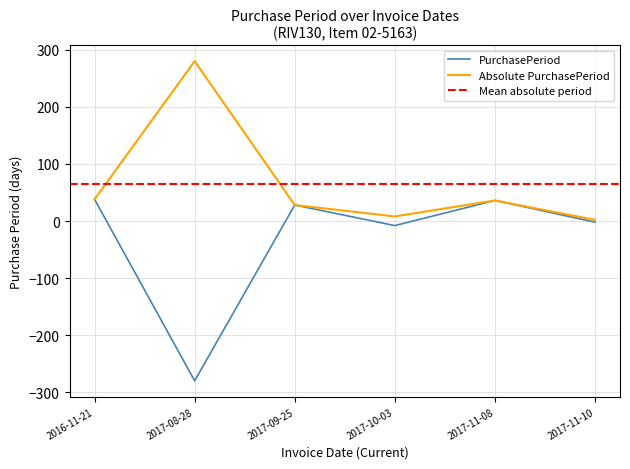

How many categories are shown in the chart?

6